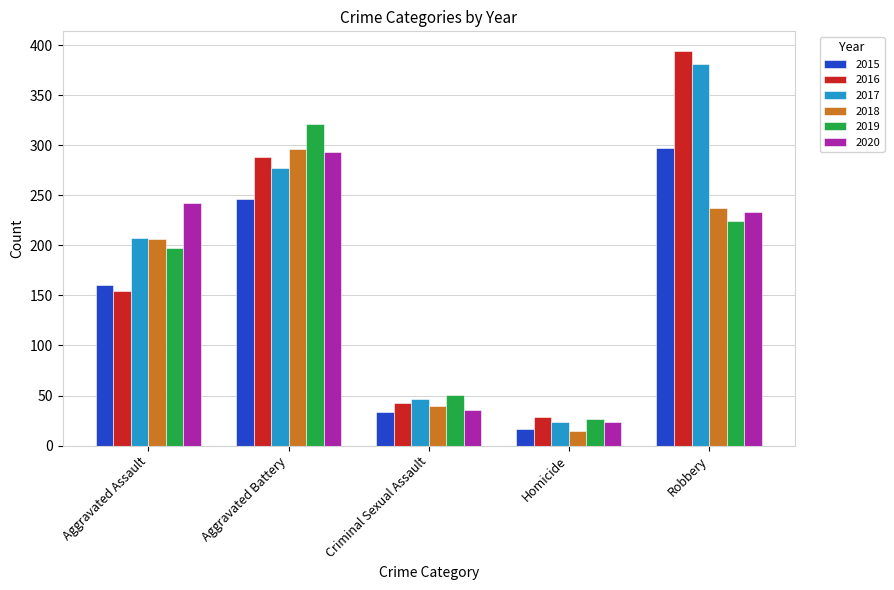

How many bars are there in each group?

6